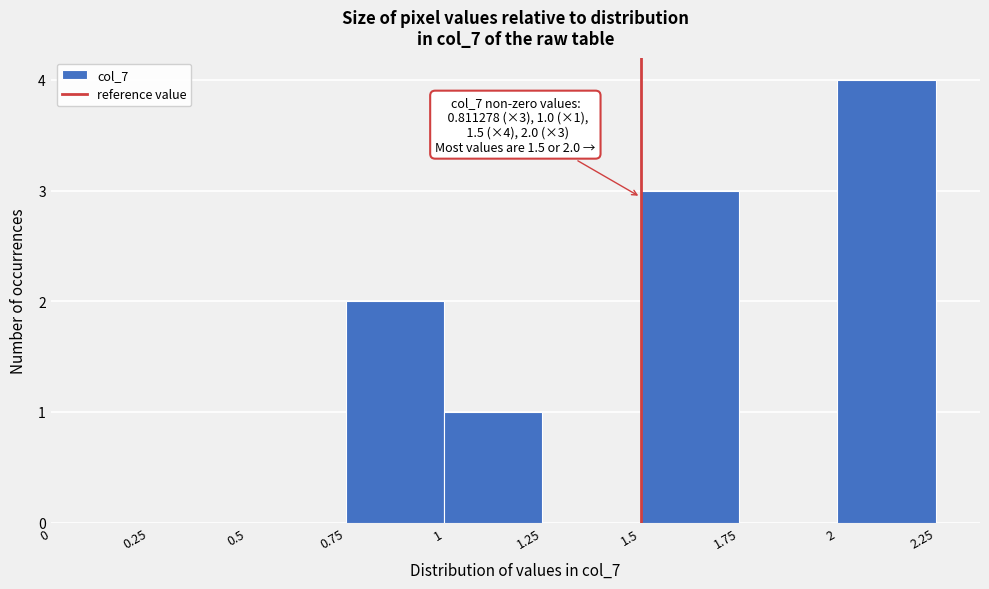

Over which range of the x-axis is the bar tallest?

2 to 2.25